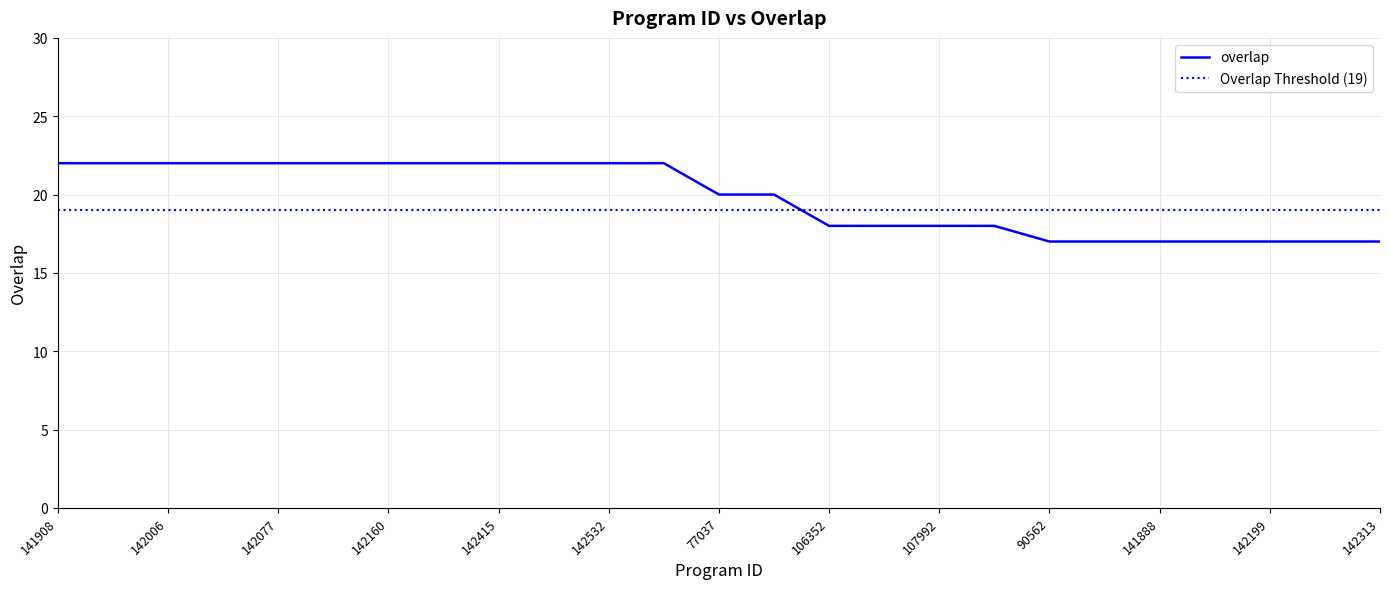

Where does the data first go above 20?

141908